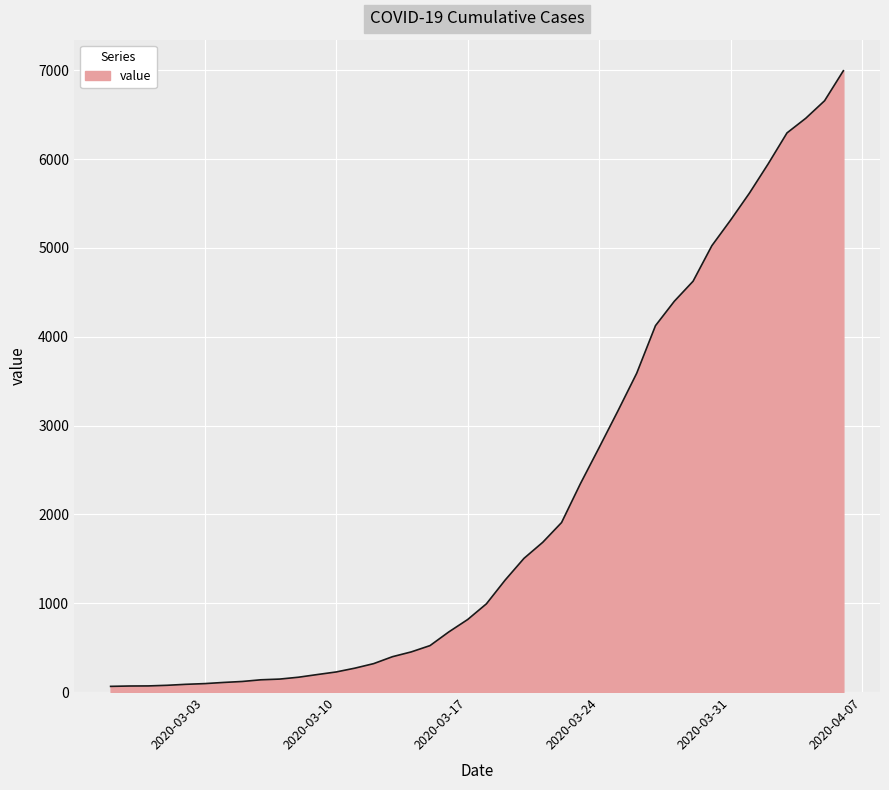

What is the greatest value displayed?

6995